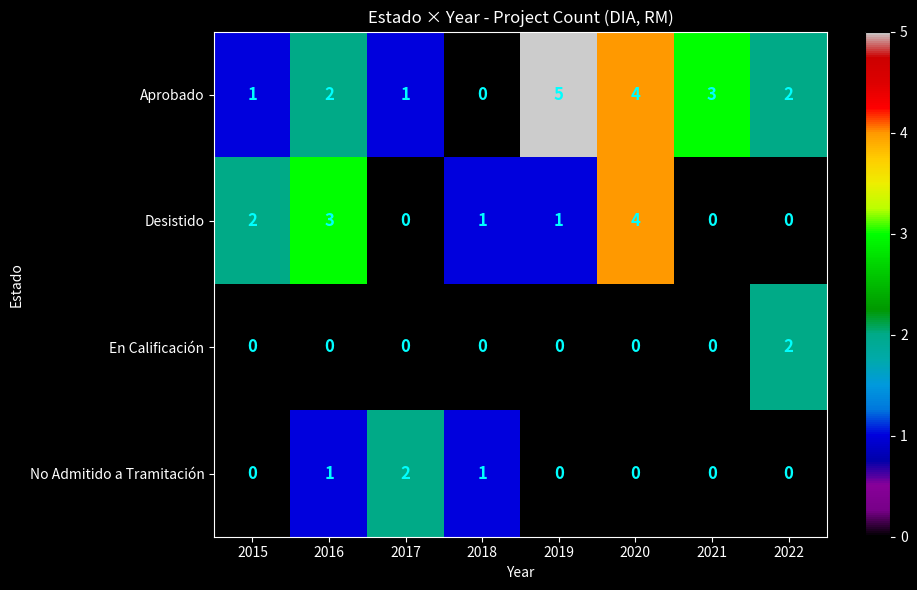

How many No Admitido a Tramitación values are between 0 and 1?

7